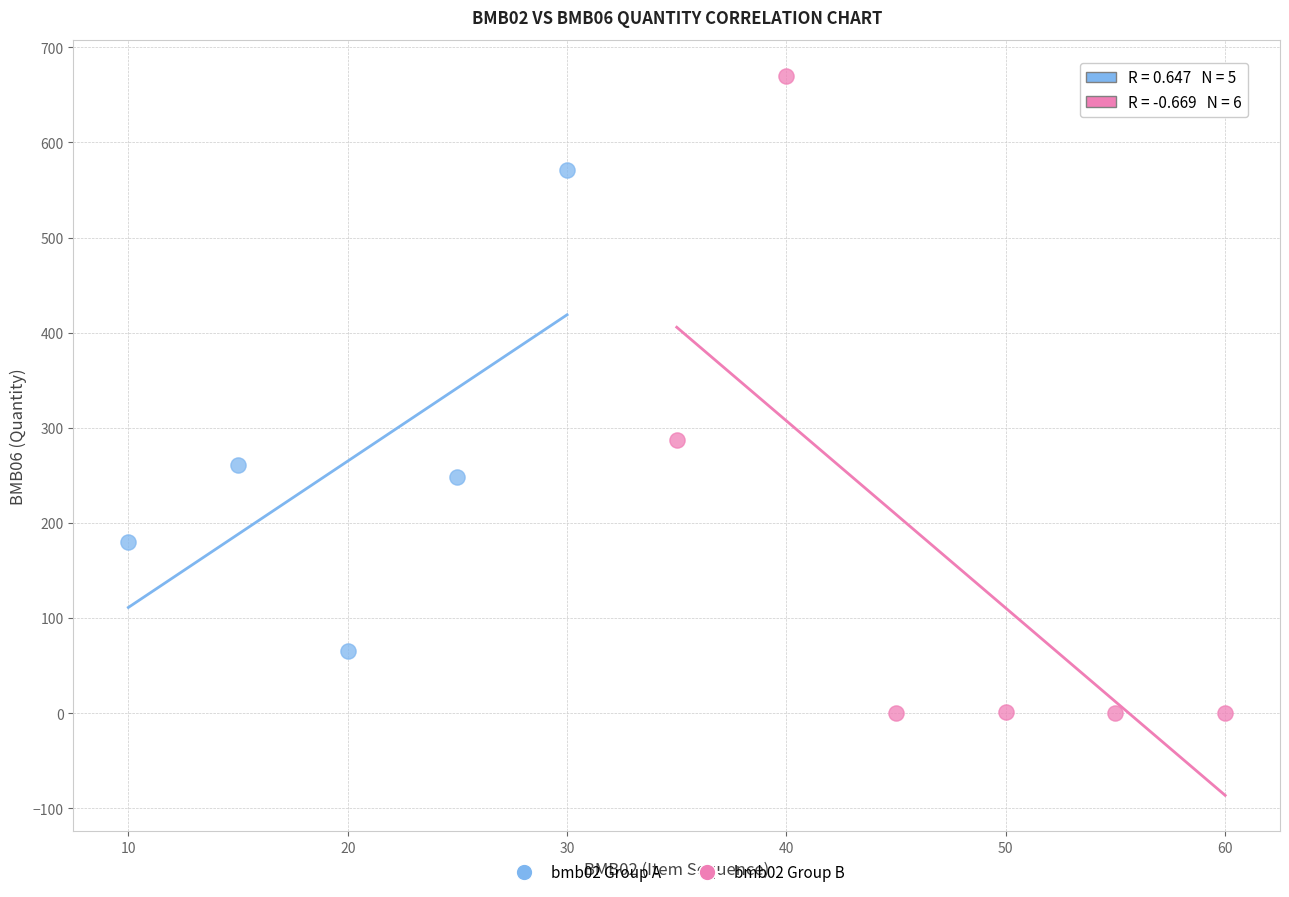

Which series reaches the minimum Y coordinate?

bmb02 Group B